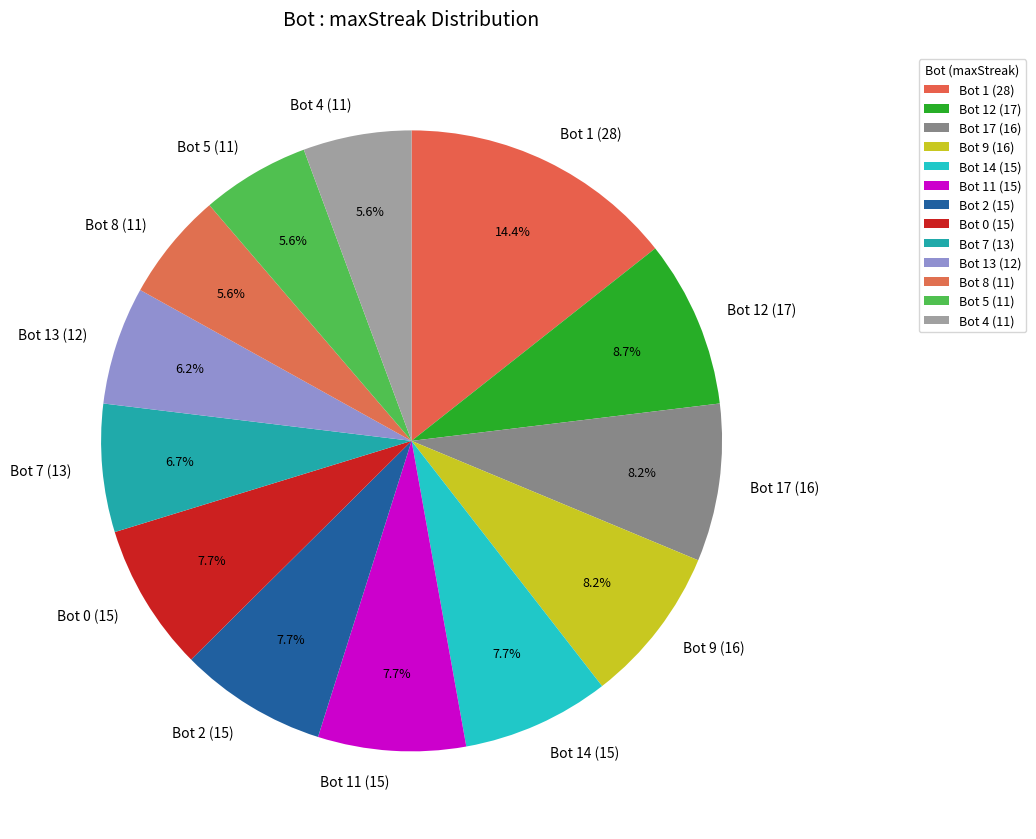

What portion of the pie excludes Bot 11 (15)?

92.3%